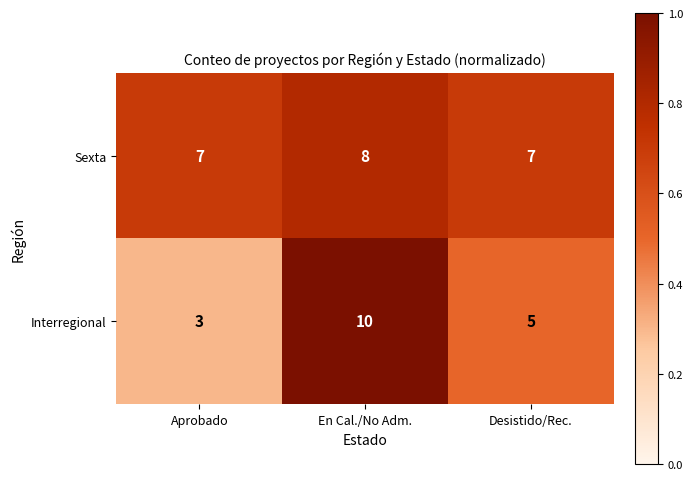

Between Aprobado and Desistido/Rec., which series saw the biggest shift?

Interregional